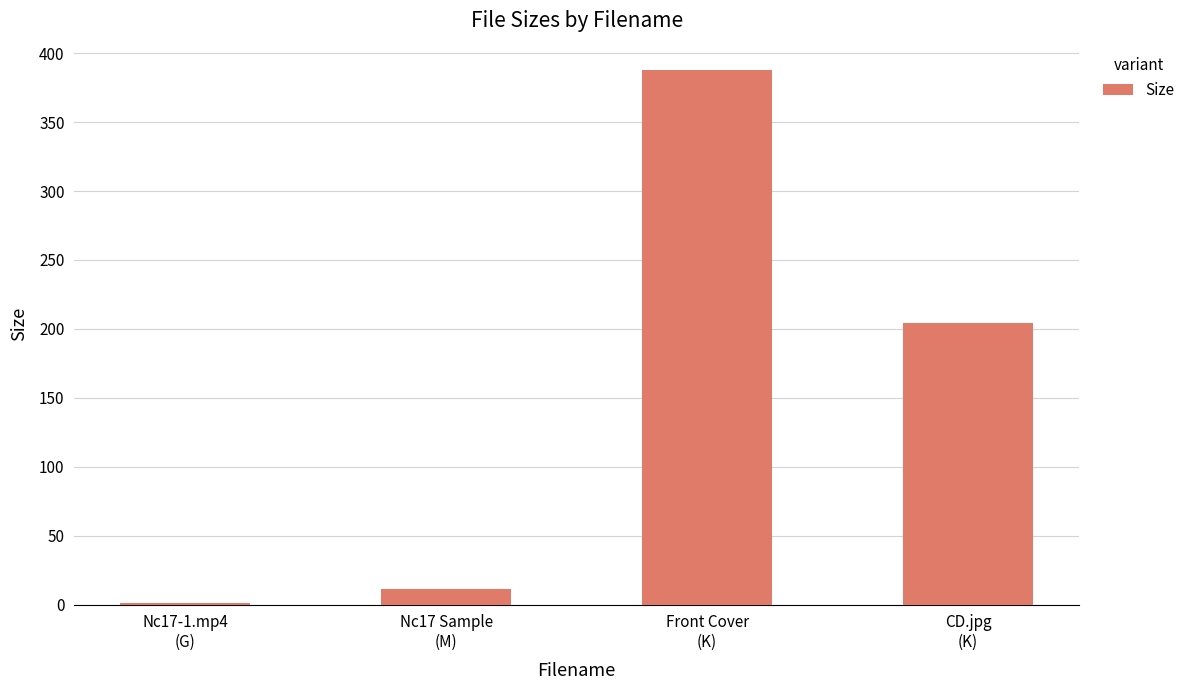

What is the ratio of the value at Nc17 Sample
(M) to the value at Nc17-1.mp4
(G)?

8.5